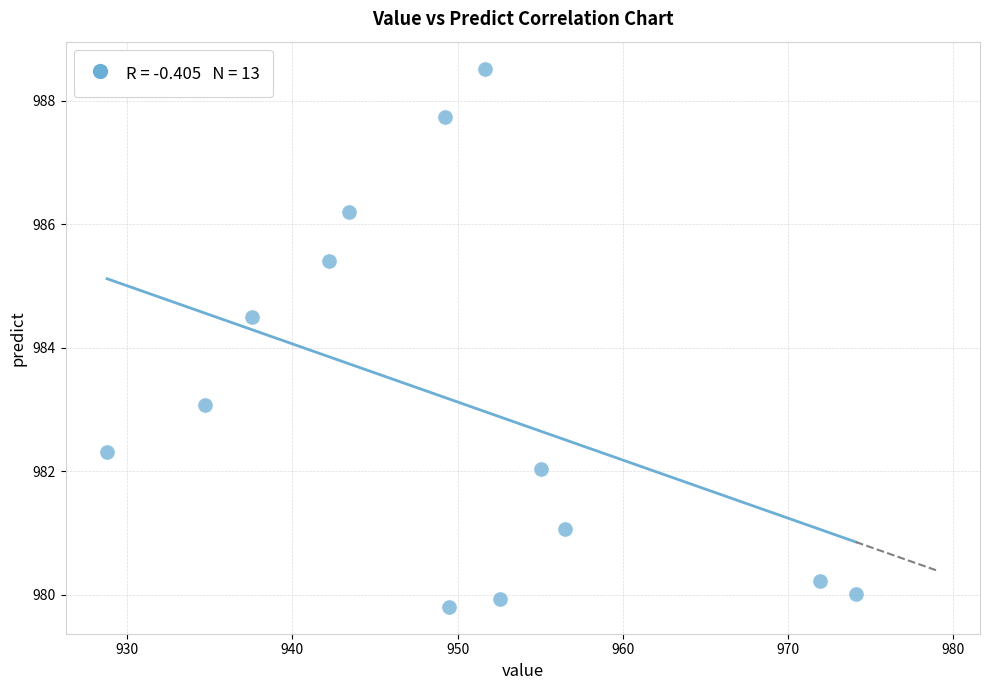

What Y value in the scatter plot is closest to 984?

984.5